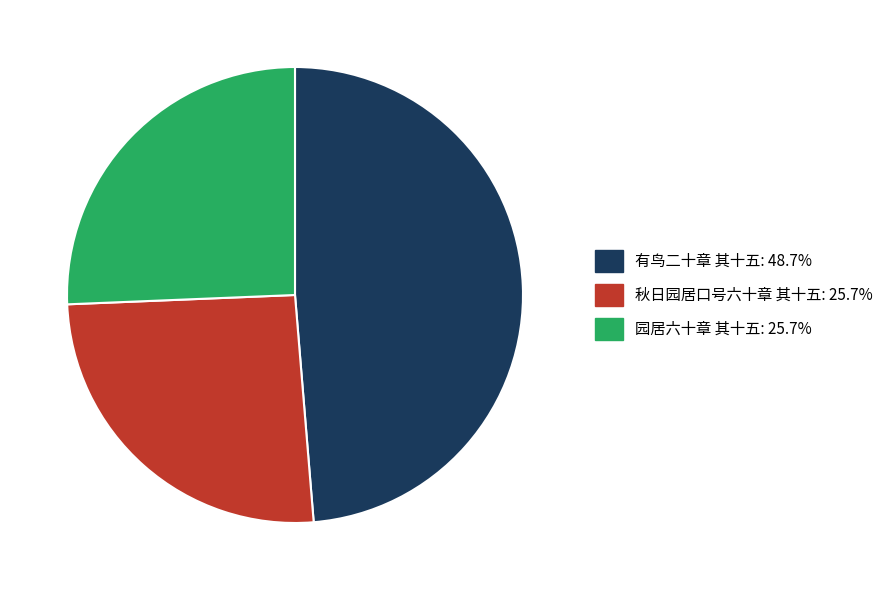

Is 秋日园居口号六十章 其十五 the majority of the pie?

No